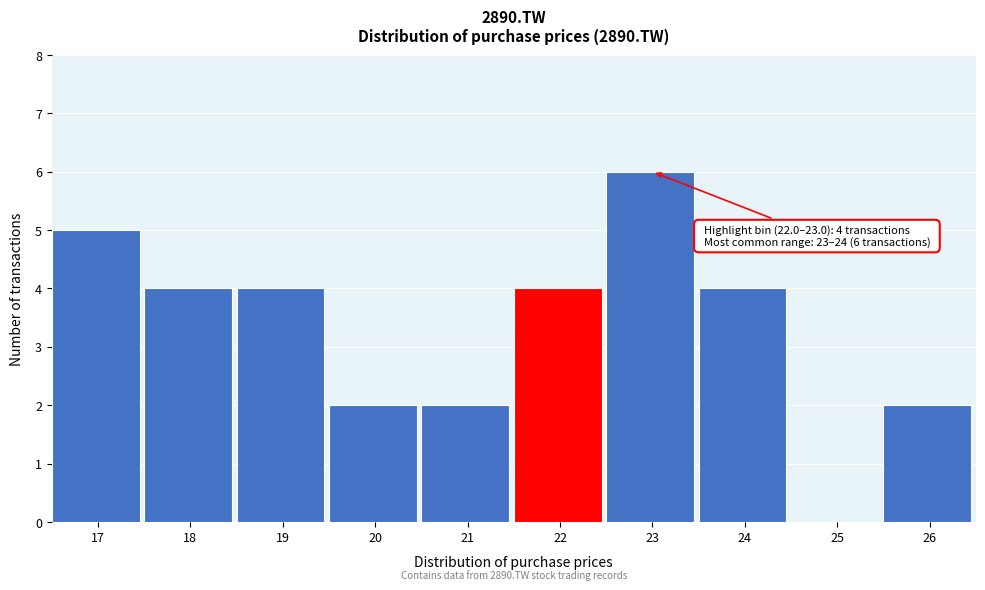

Reading left to right, what are all the values shown in this chart?

17=5	18=4	19=4	20=2	21=2	22=4	23=6	24=4	25=0	26=2